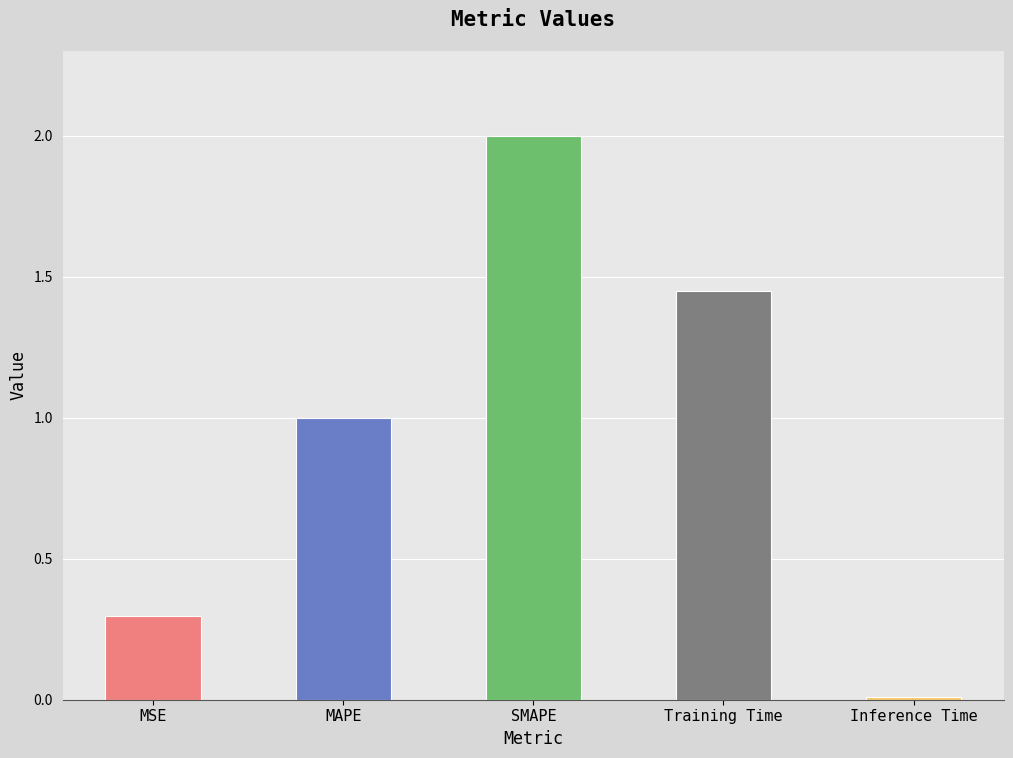

What position from the left is Training Time?

4